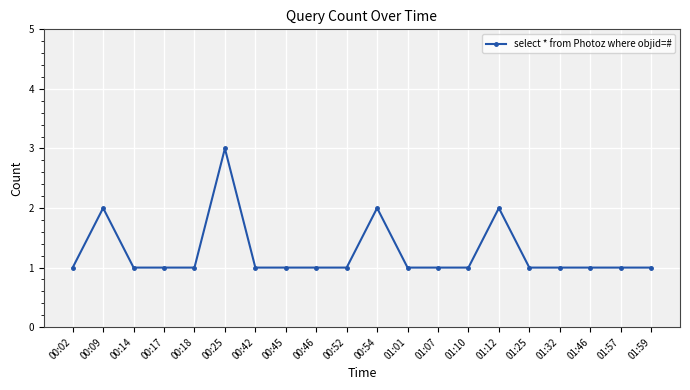

What is the greatest value displayed?

3